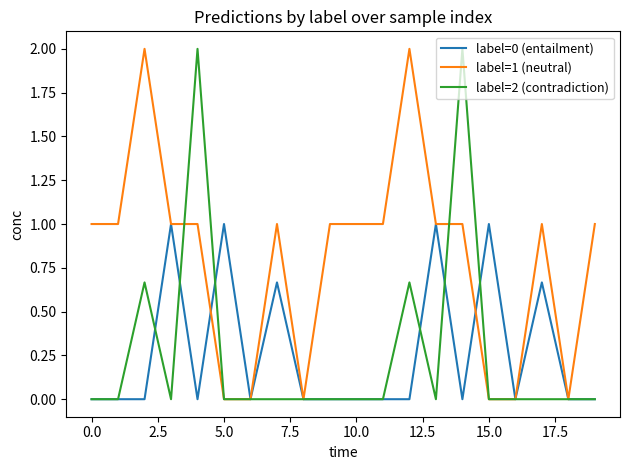

Which series has the largest total across all categories?

label=1 (neutral)